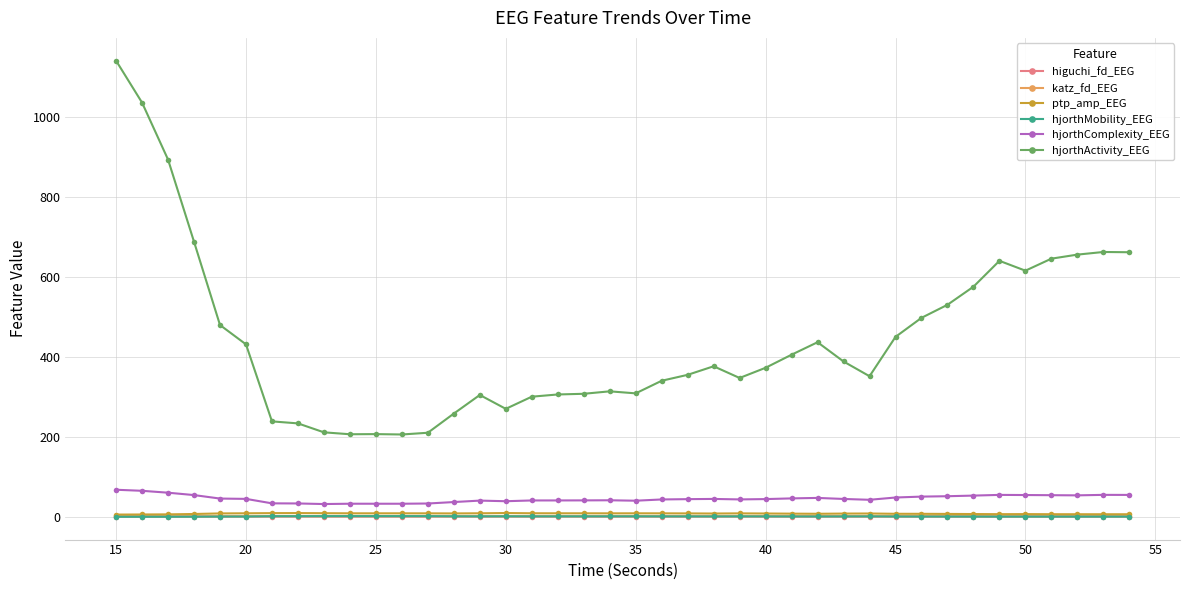

How many data points does each series have?

40